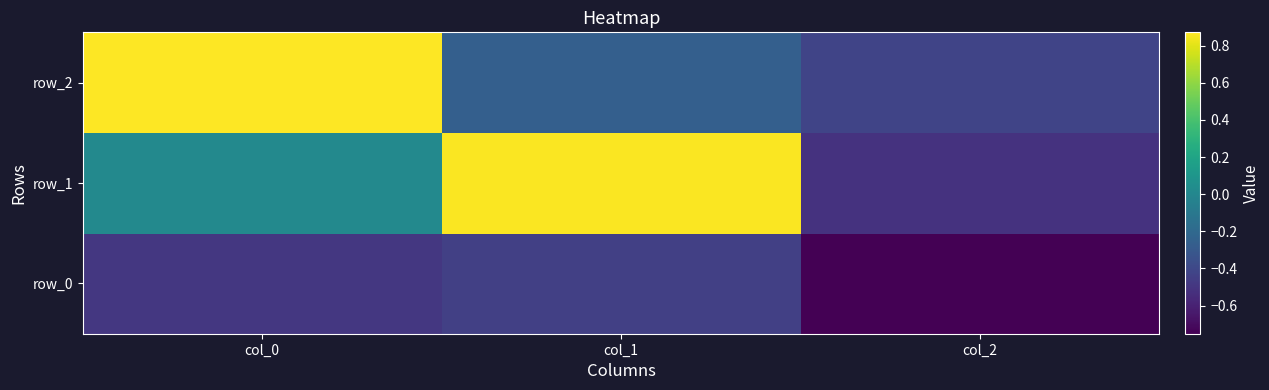

Reading right to left, what are all the values shown in this chart?

row_0: -0.8	-0.4	-0.5
row_1: -0.5	0.9	0.0
row_2: -0.4	-0.3	0.9